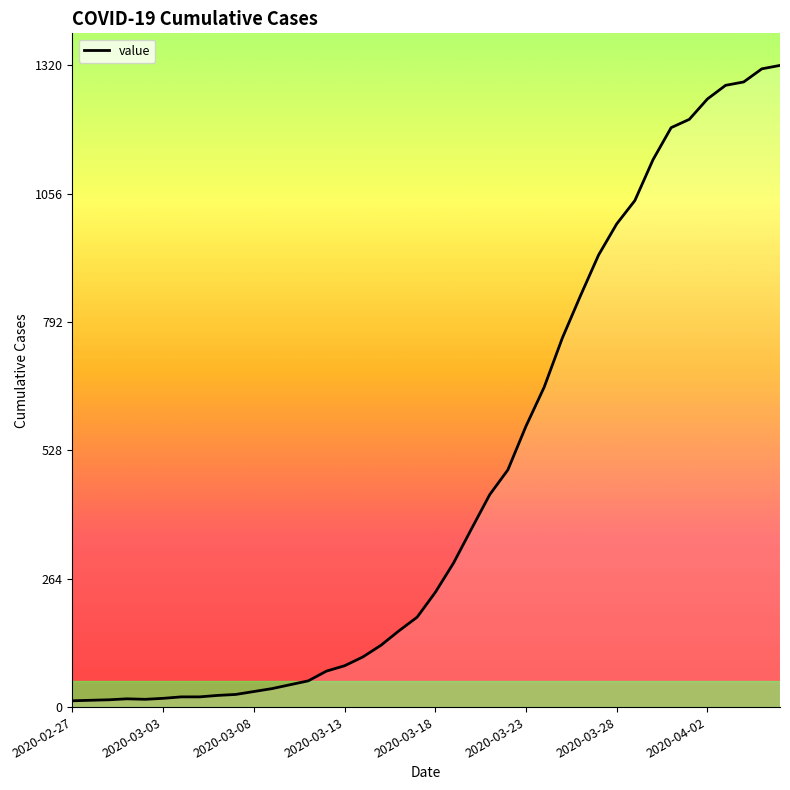

What is the greatest value displayed?

1320